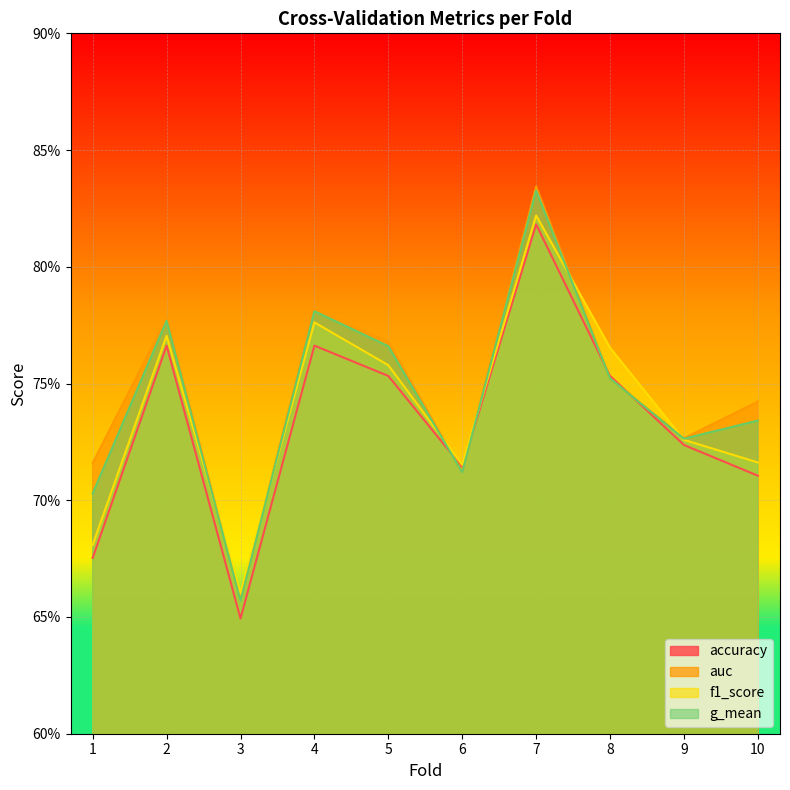

How many lines are shown in the chart?

4